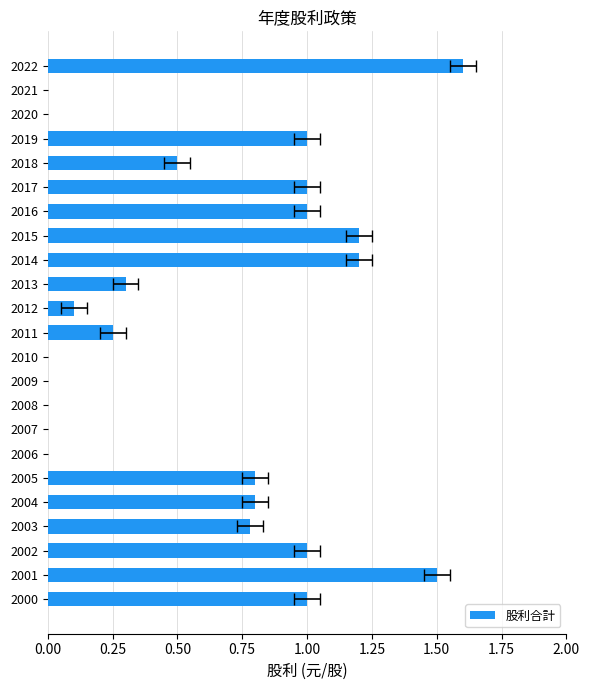

Reading left to right, transcribe all the data shown in this chart.

1.6	0.0	0.0	1.0	0.5	1.0	1.0	1.2	1.2	0.3	0.1	0.2	0.0	0.0	0.0	0.0	0.0	0.8	0.8	0.8	1.0	1.5	1.0